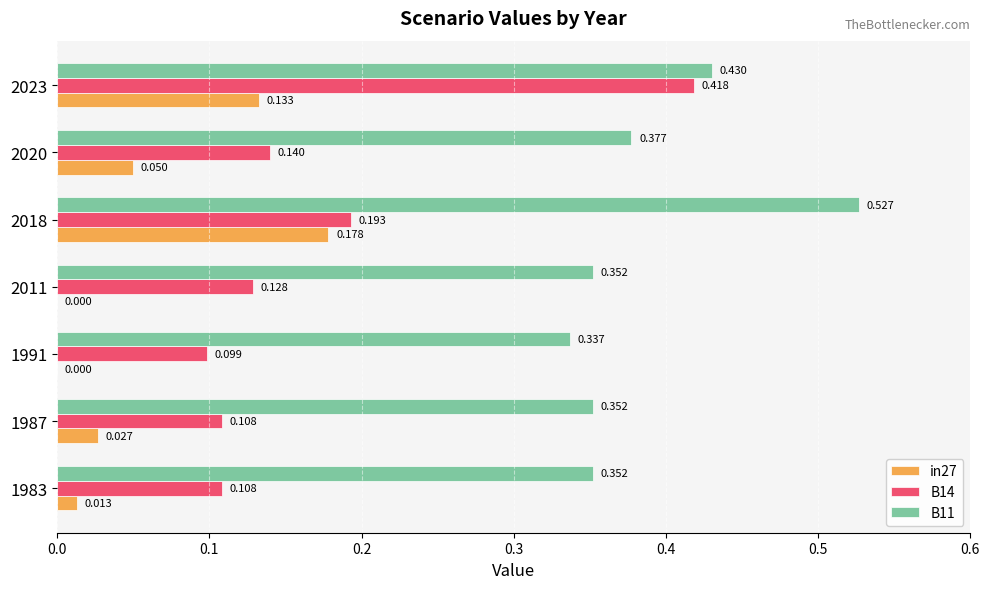

Is the value of B11 at 1983 greater than the value of in27 at 2018?

Yes